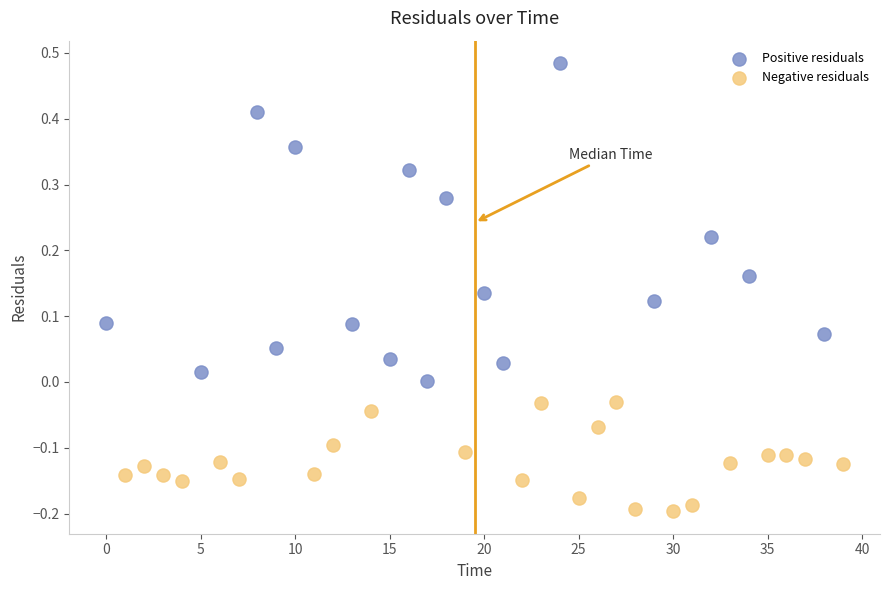

Which series contains the lowest Y value?

Negative residuals